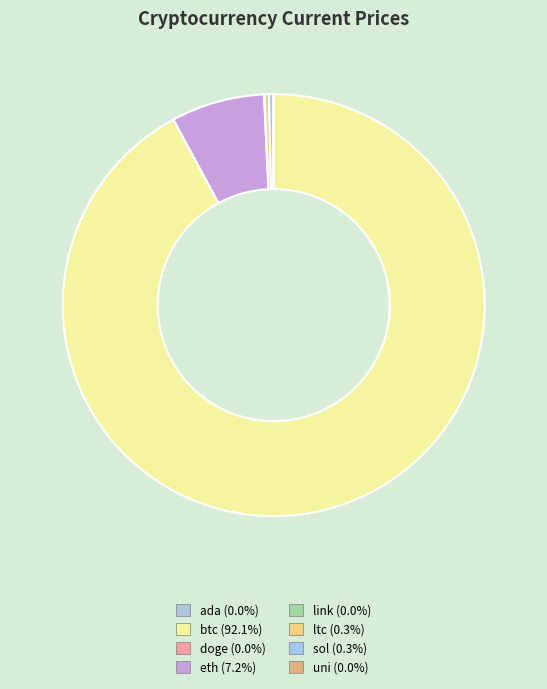

Count the number of slices in the pie.

8